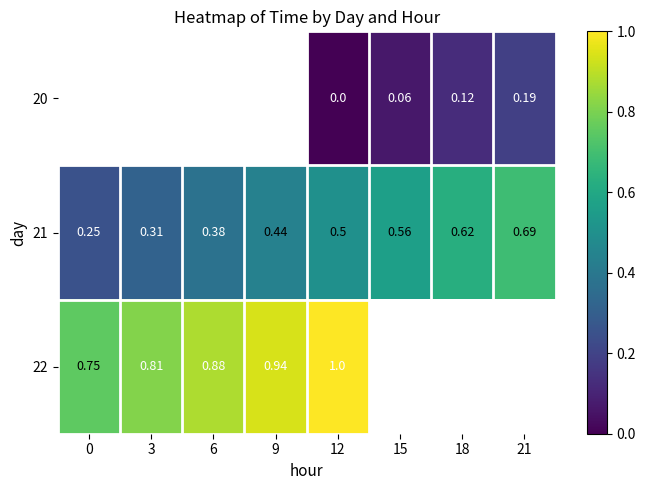

Which has a higher value, 3 or 15?

15